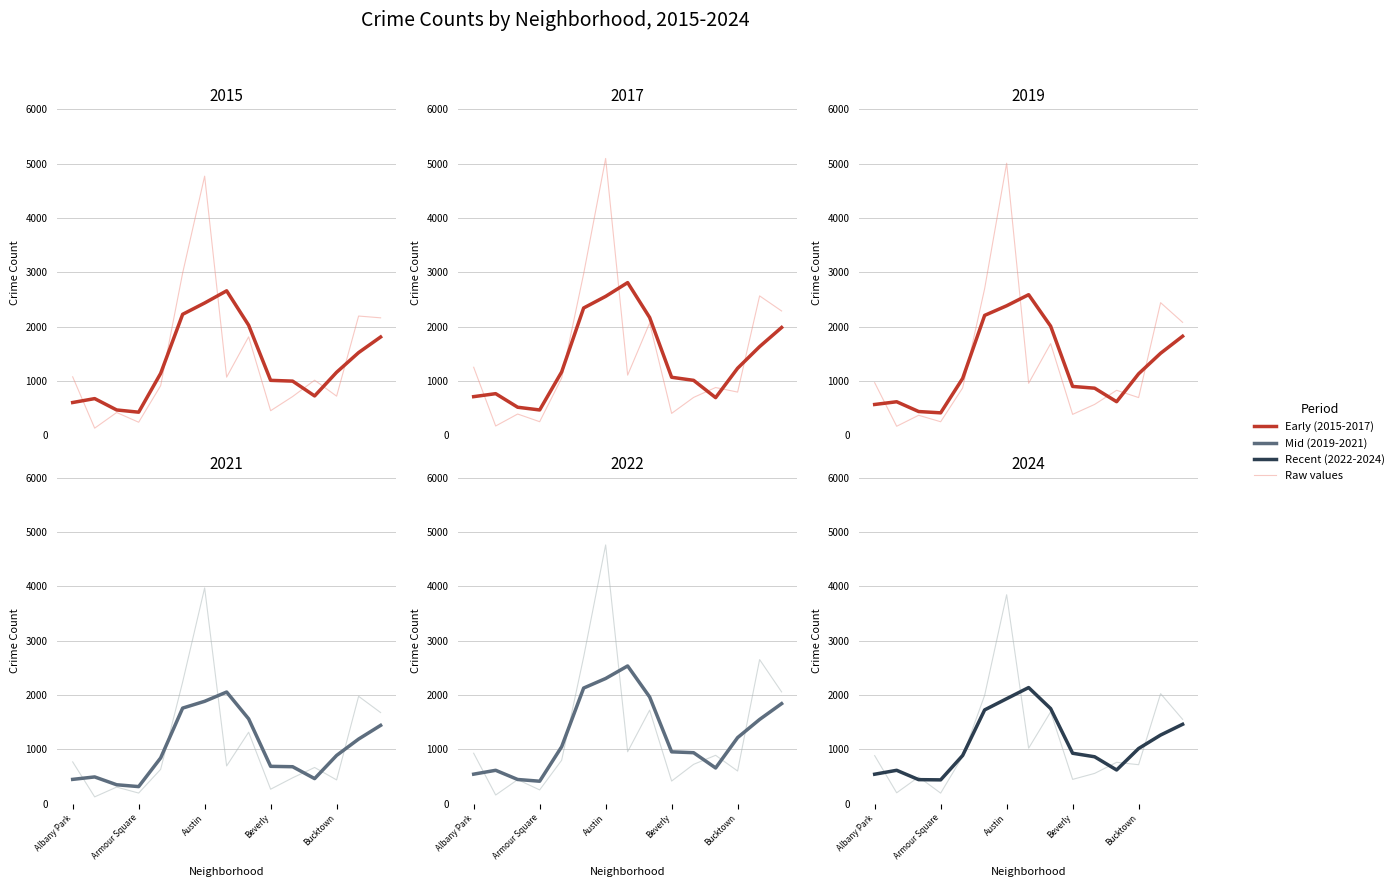

True or false: 2019 has more than 2 points higher than both neighbors.

True